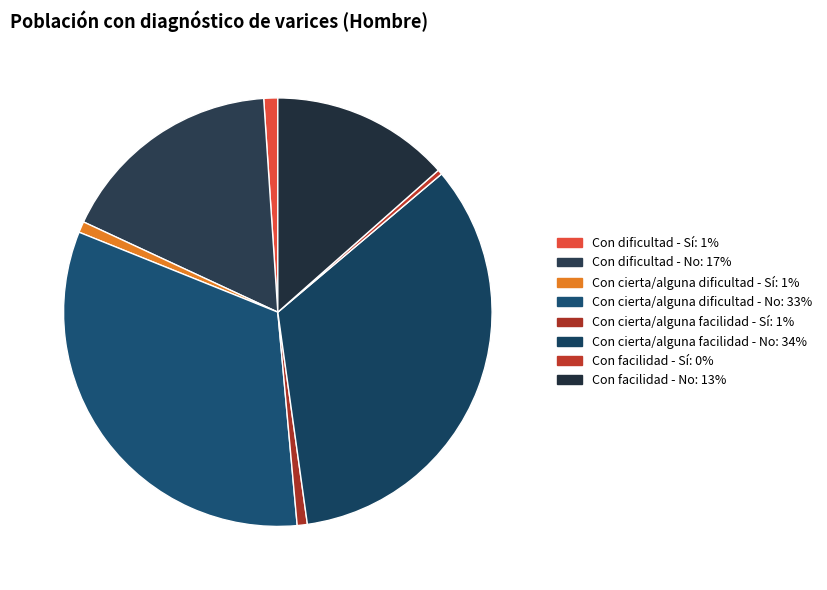

Between Con dificultad - Sí and Con dificultad - No, which is larger?

Con dificultad - No